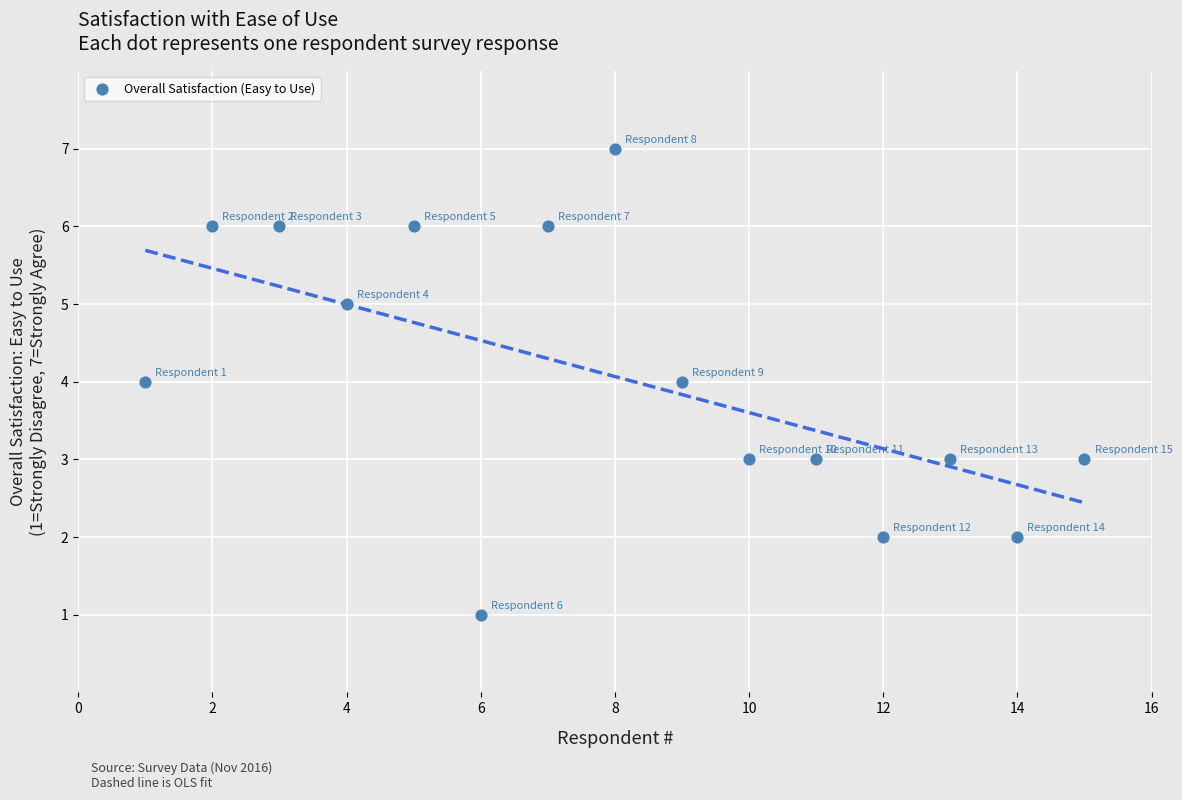

What is the range of X values (max minus min)?

14